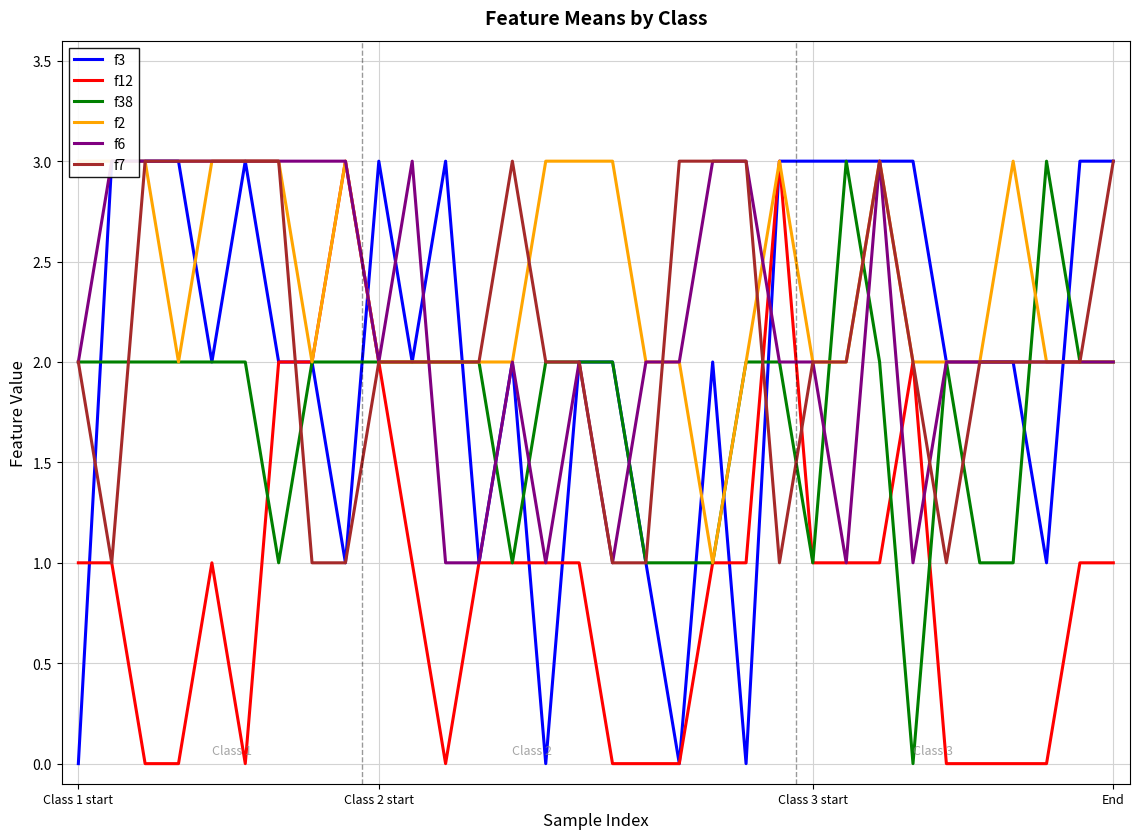

True or false: f38 has a value of 2 at Class 2 start.

True